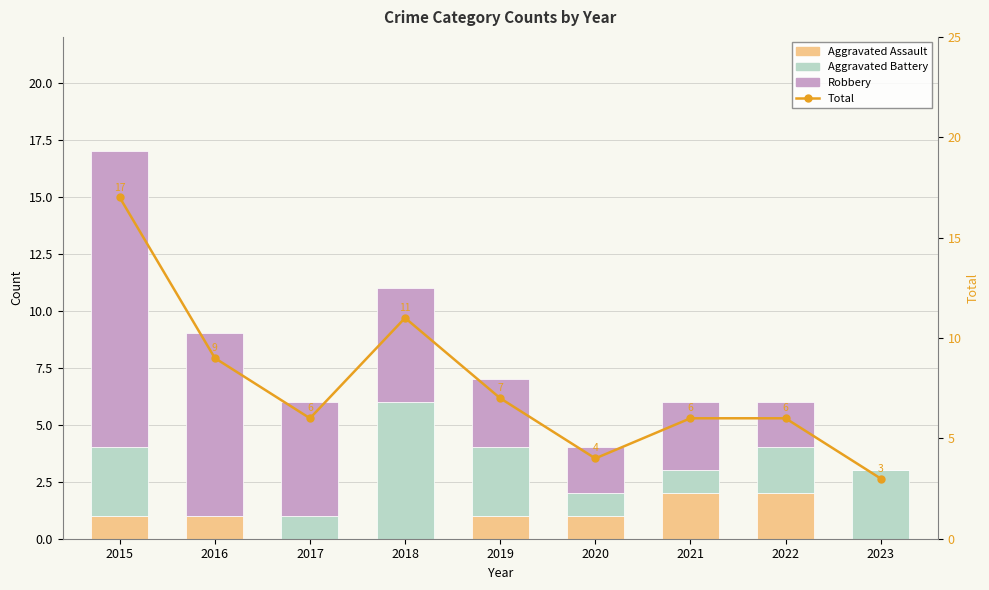

At 2019, list the series in order from largest to smallest.

Total, Aggravated Battery, Robbery, Aggravated Assault